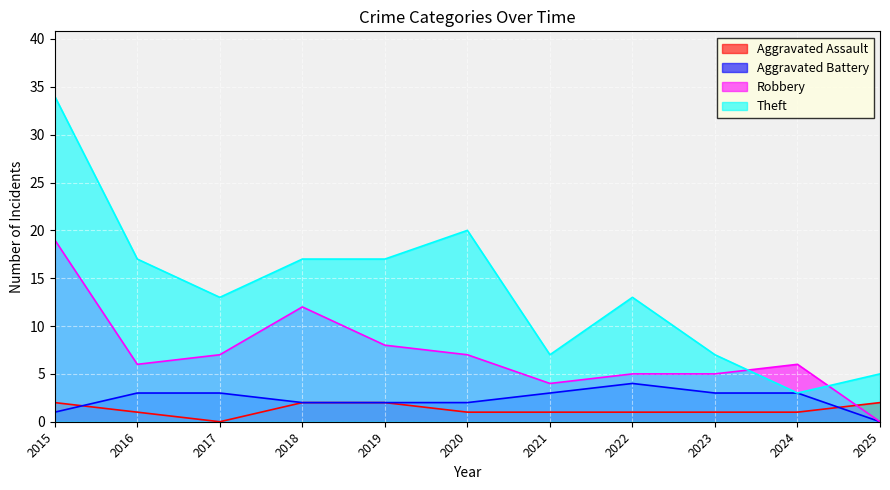

In Aggravated Battery, how many points are higher than both neighbors (excluding endpoints)?

1